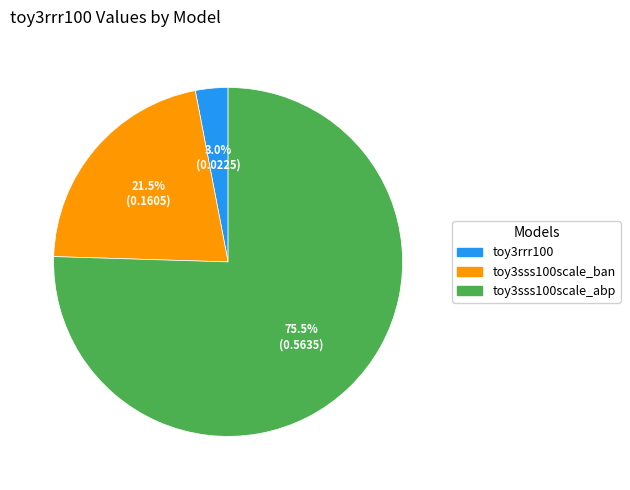

How many slices are in this pie chart?

3